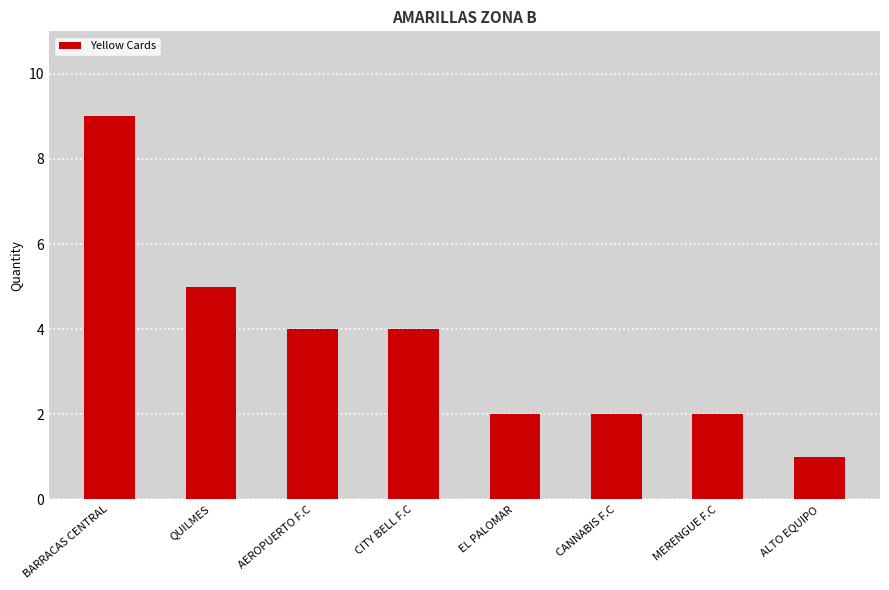

How many data points are less than 4?

4